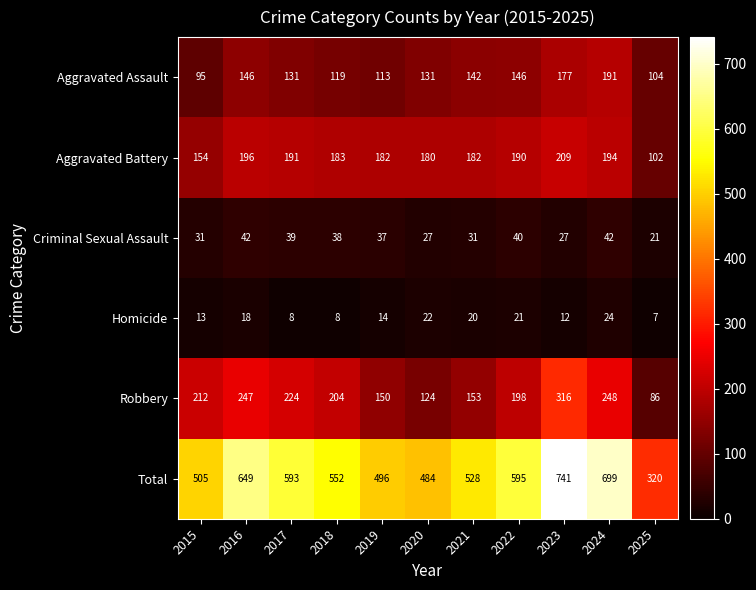

The value of Total at 2023 is 741. True or false?

True